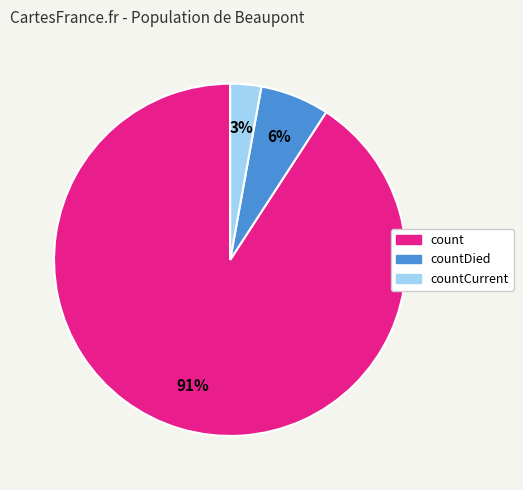

Is there a majority slice in this chart?

Yes